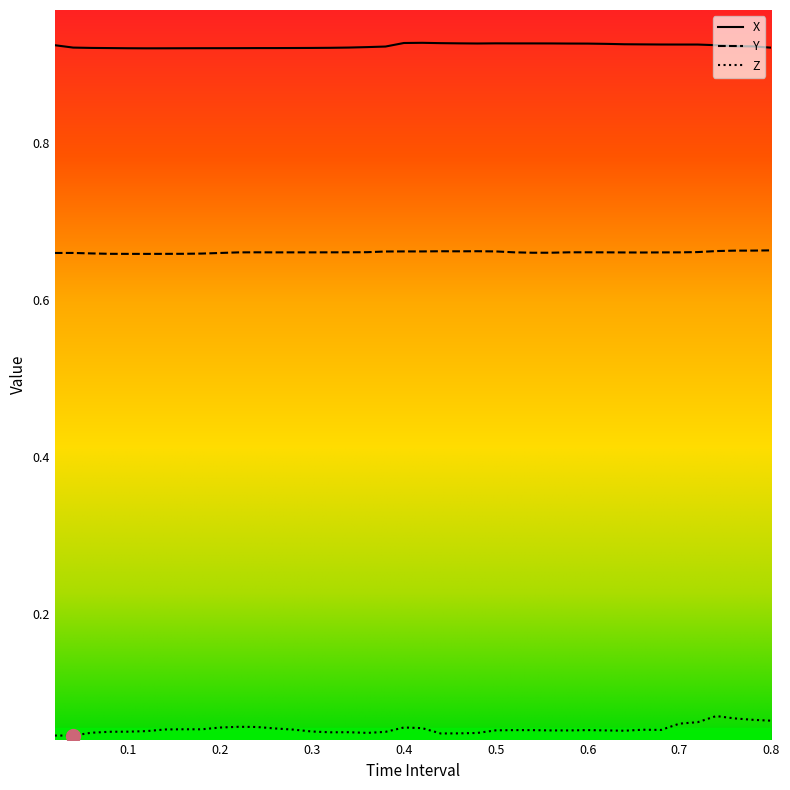

Rank the series by their average value, from highest to lowest.

X, Y, Z